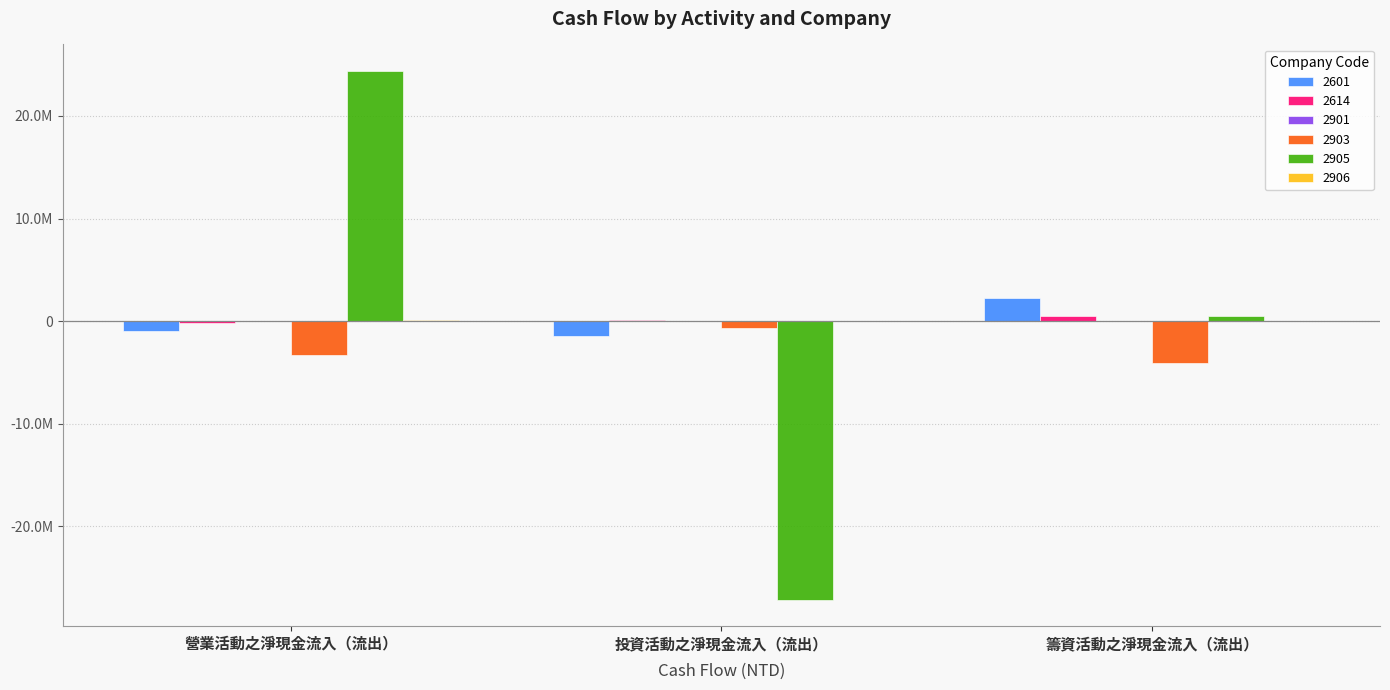

Reading left to right, list all the values displayed in this chart.

2601: -948243	-1408776	2257790
2614: -211075	79103	519758
2901: 14811	866	30
2903: -3289739	-658500	-4125328
2905: 24395760	-27167212	524679
2906: 75514	43439	1763